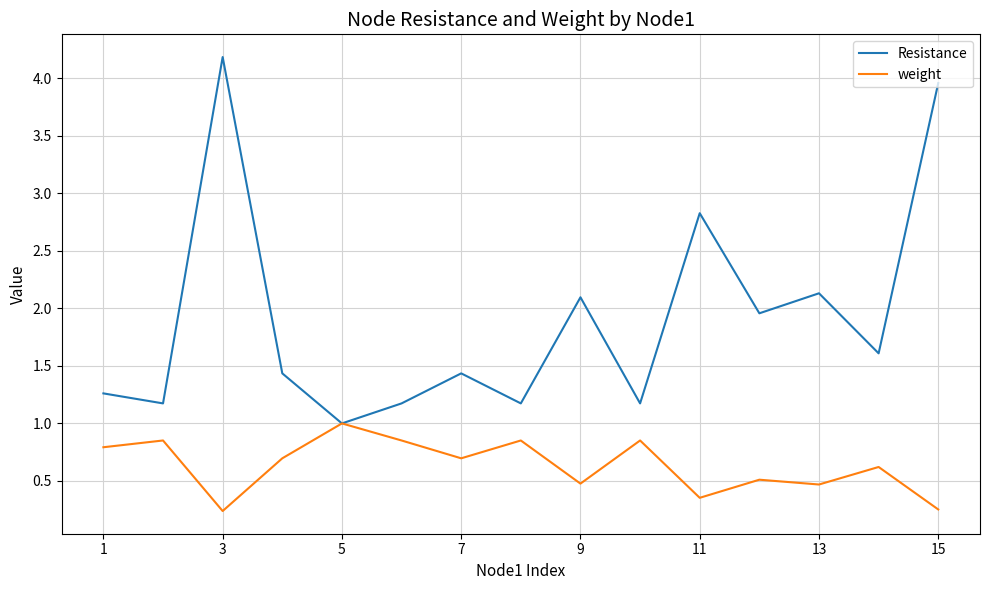

Which series has the widest spread of values?

Resistance